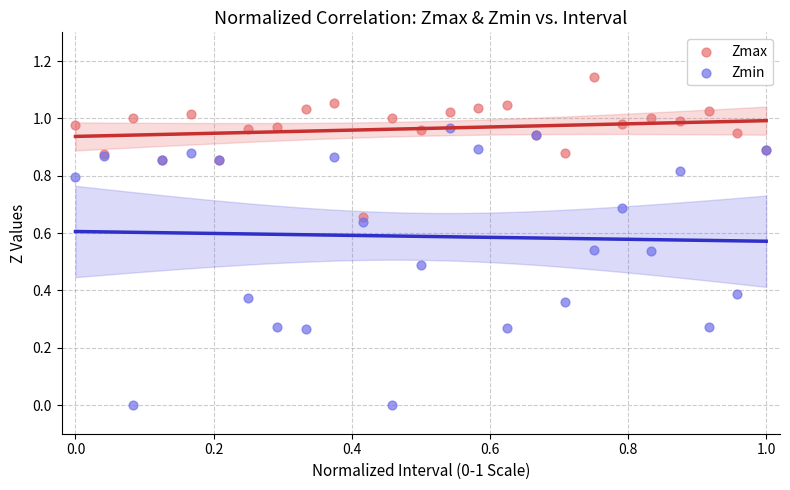

Which series reaches the maximum Y coordinate?

Zmax